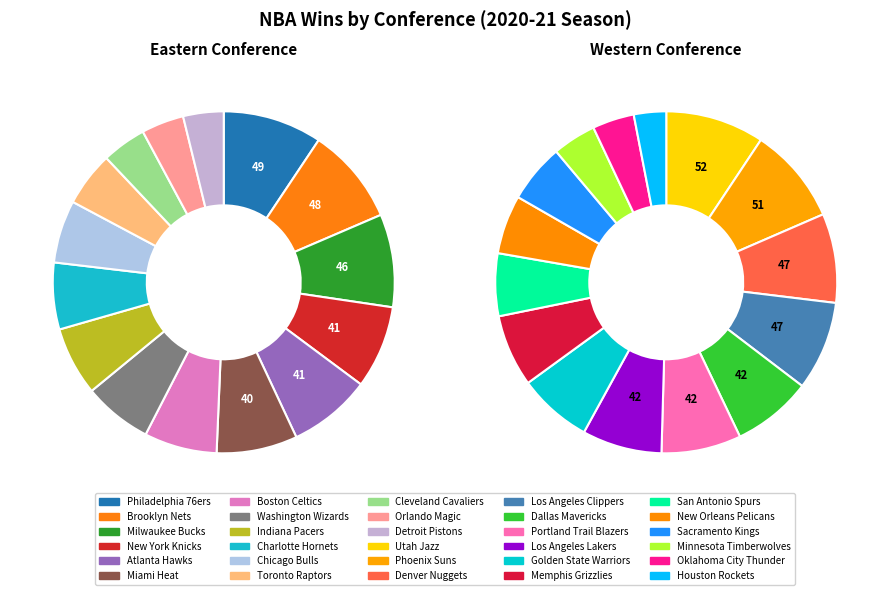

To the nearest percent, what is the difference between the Atlanta Hawks and Philadelphia 76ers slice percentages?

2%